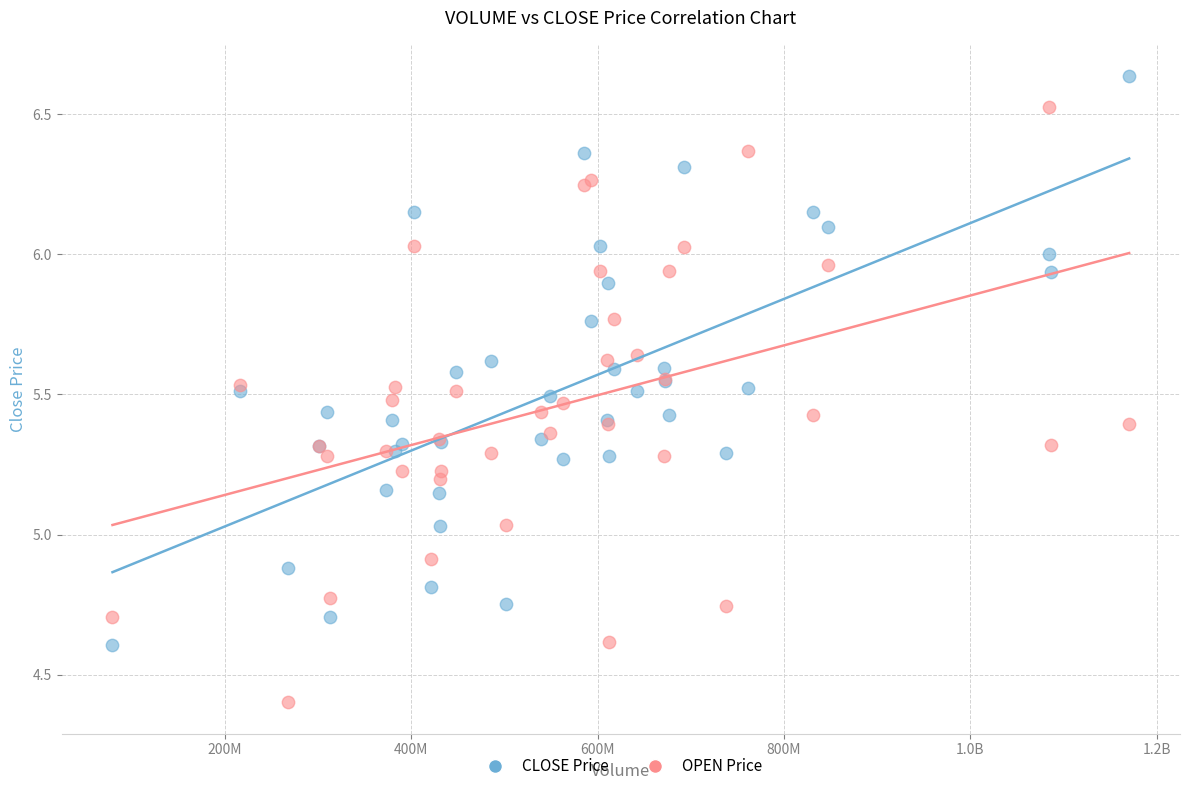

Which series contains the lowest Y value?

OPEN Price